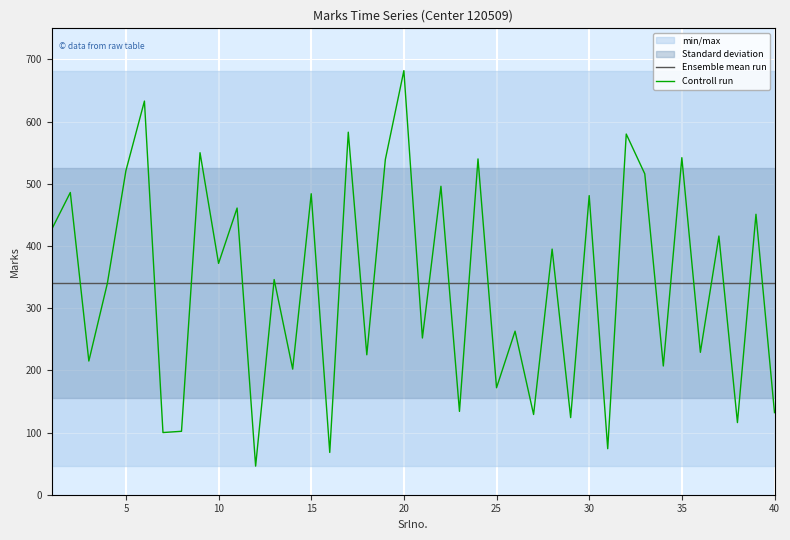

Which category has the highest value in the Controll run series?

20